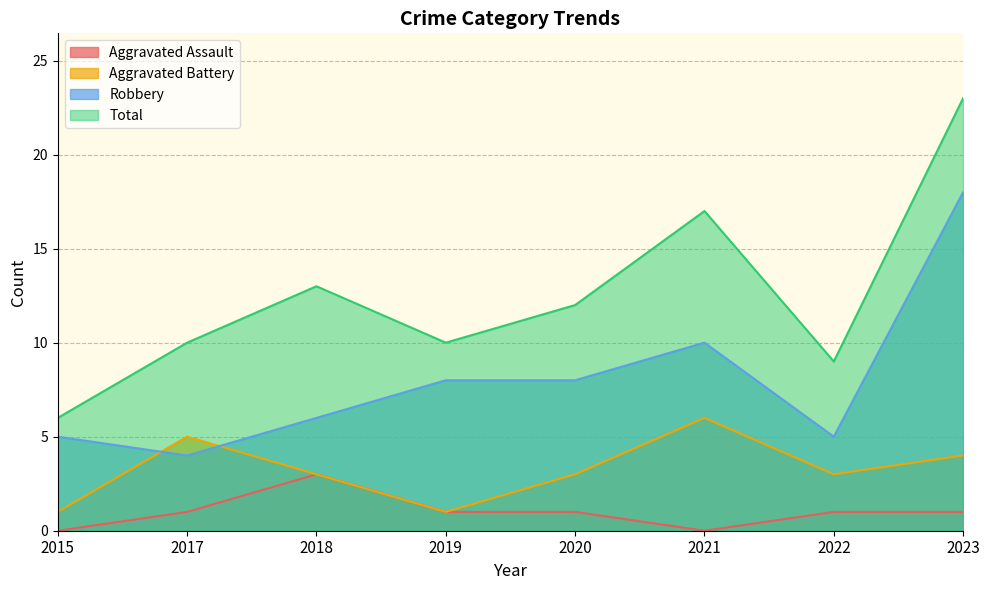

Reading right to left, transcribe all the data shown in this chart.

Aggravated Assault: 1	1	0	1	1	3	1	0
Aggravated Battery: 4	3	6	3	1	3	5	1
Robbery: 18	5	10	8	8	6	4	5
Total: 23	9	17	12	10	13	10	6